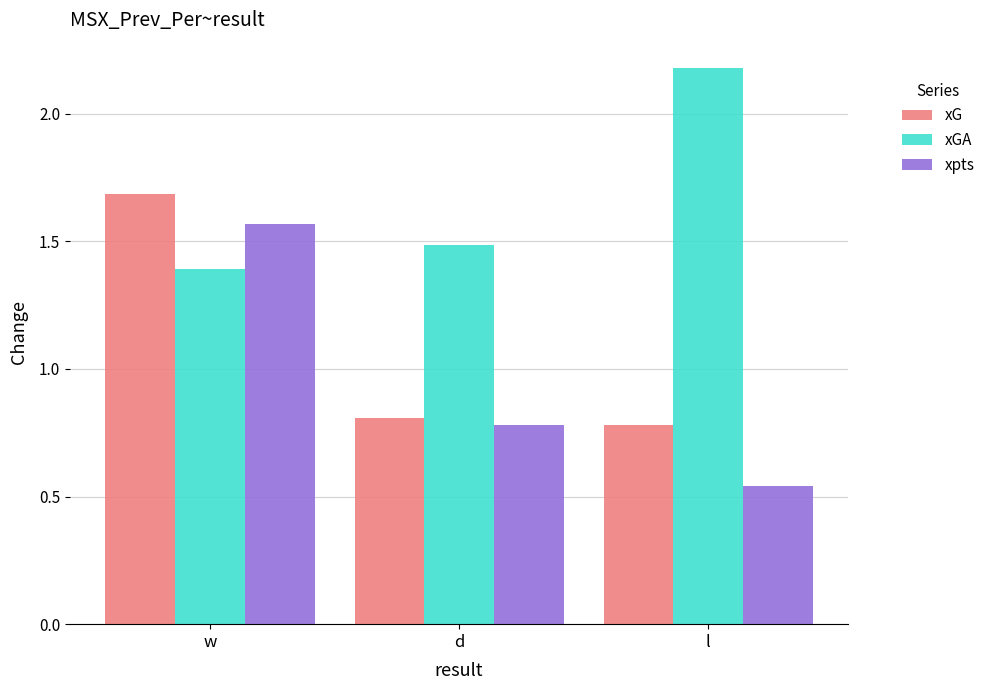

What is the sum of all xpts values?

2.9